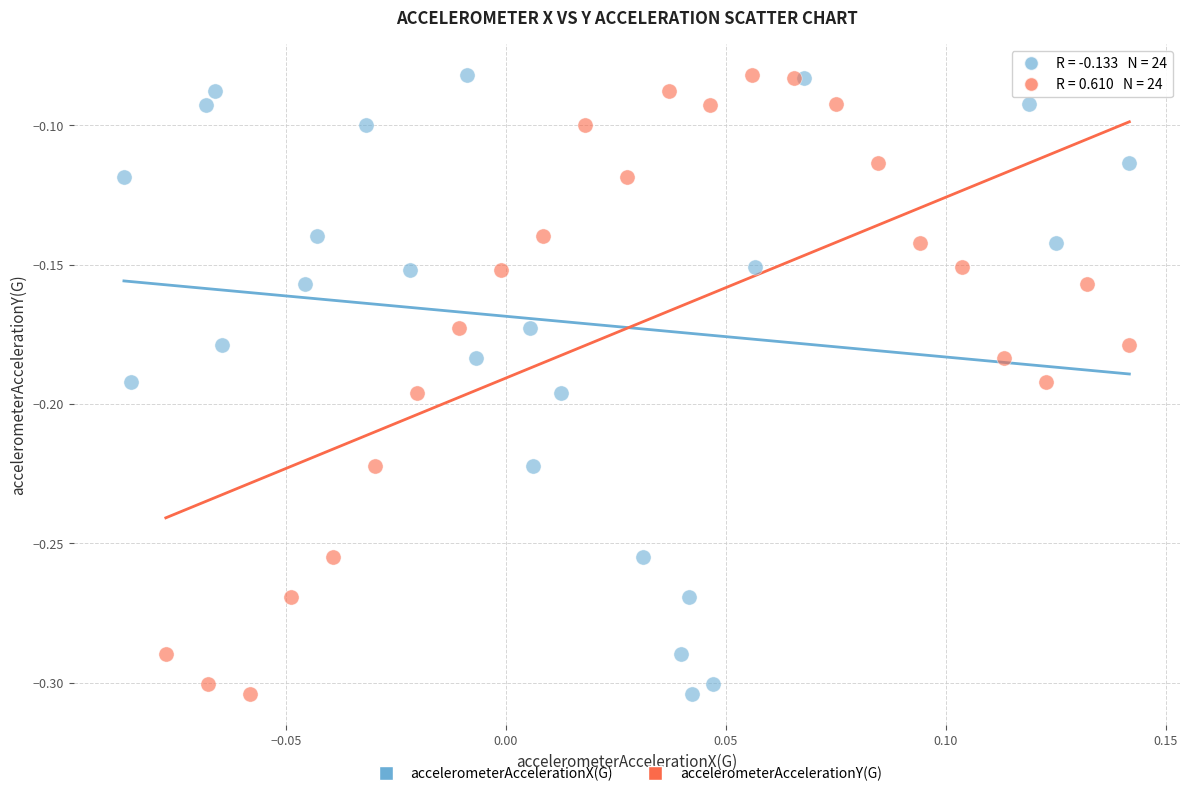

What are all the series names shown in the legend?

accelerometerAccelerationX(G), accelerometerAccelerationY(G)